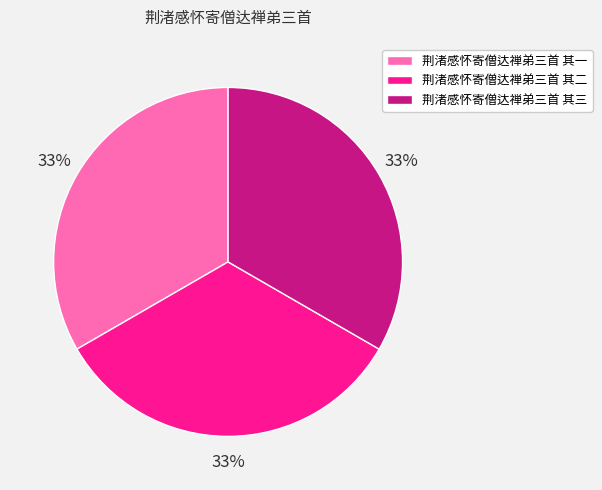

Do 荆渚感怀寄僧达禅弟三首 其一 and 荆渚感怀寄僧达禅弟三首 其三 together represent more than half of the pie?

Yes